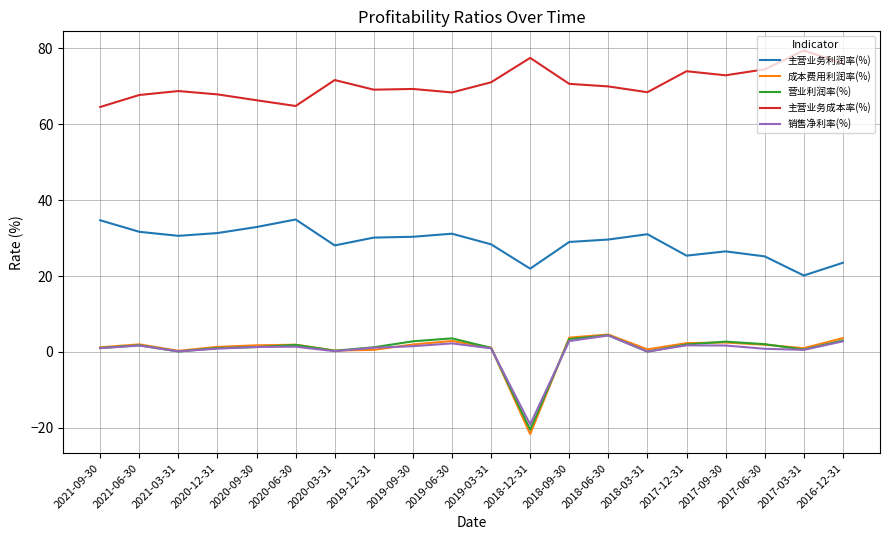

Count the number of data series in this chart.

5